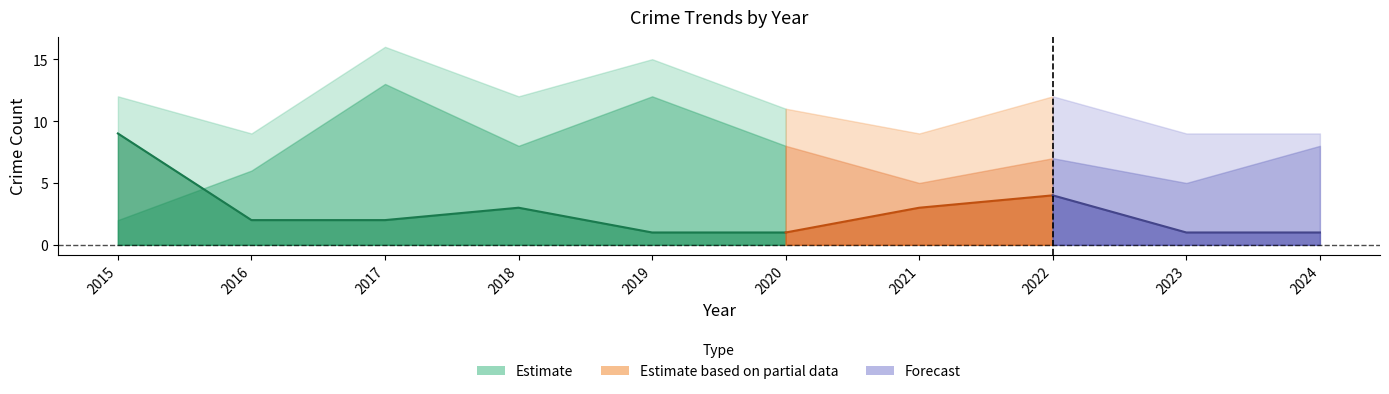

Which has a higher value, 2015 or 2016?

2015